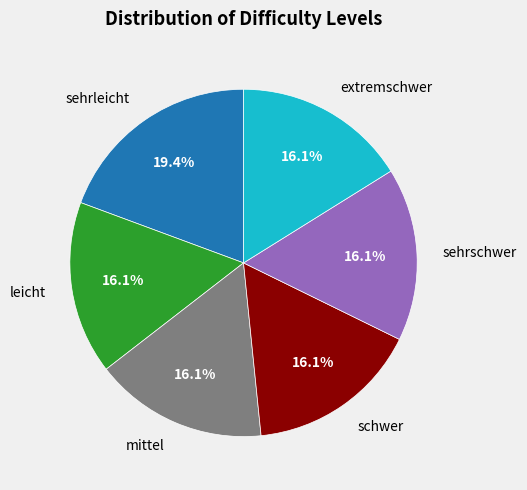

What percentage is the leicht slice, to the nearest percent?

16%